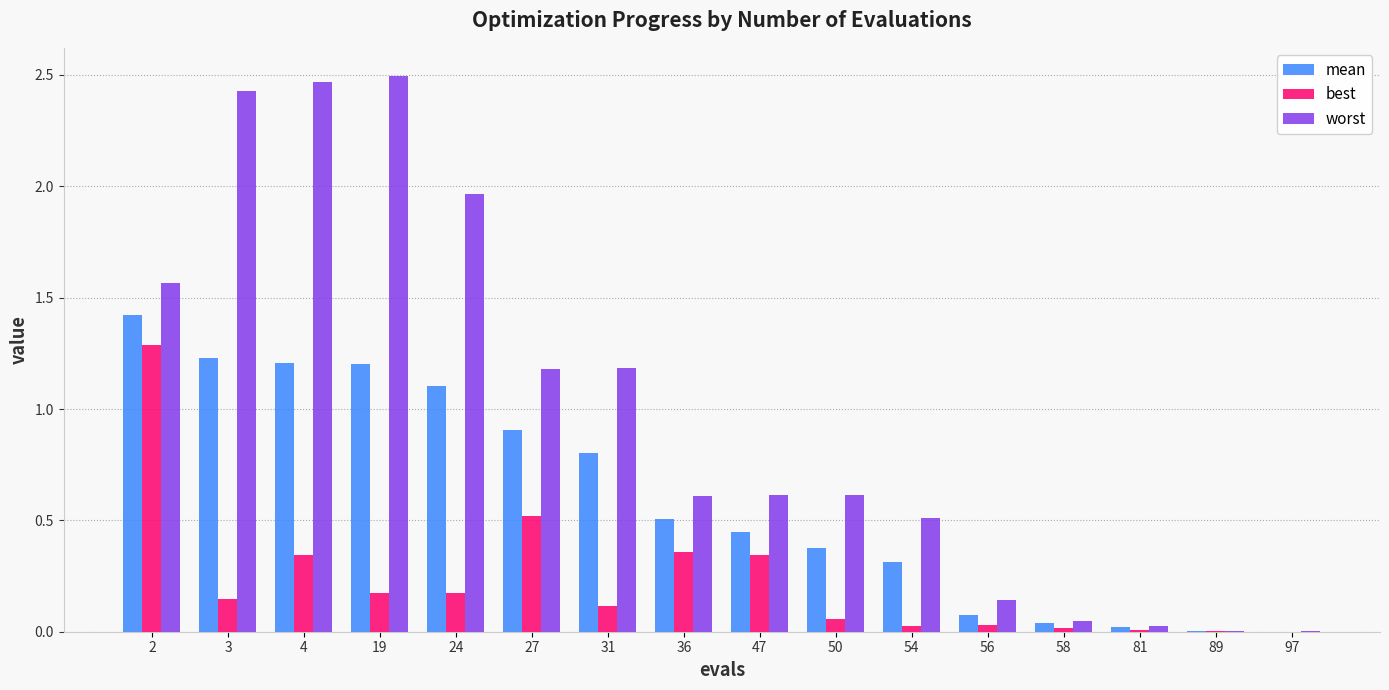

True or false: best has a value of 0.0 at 97.

True